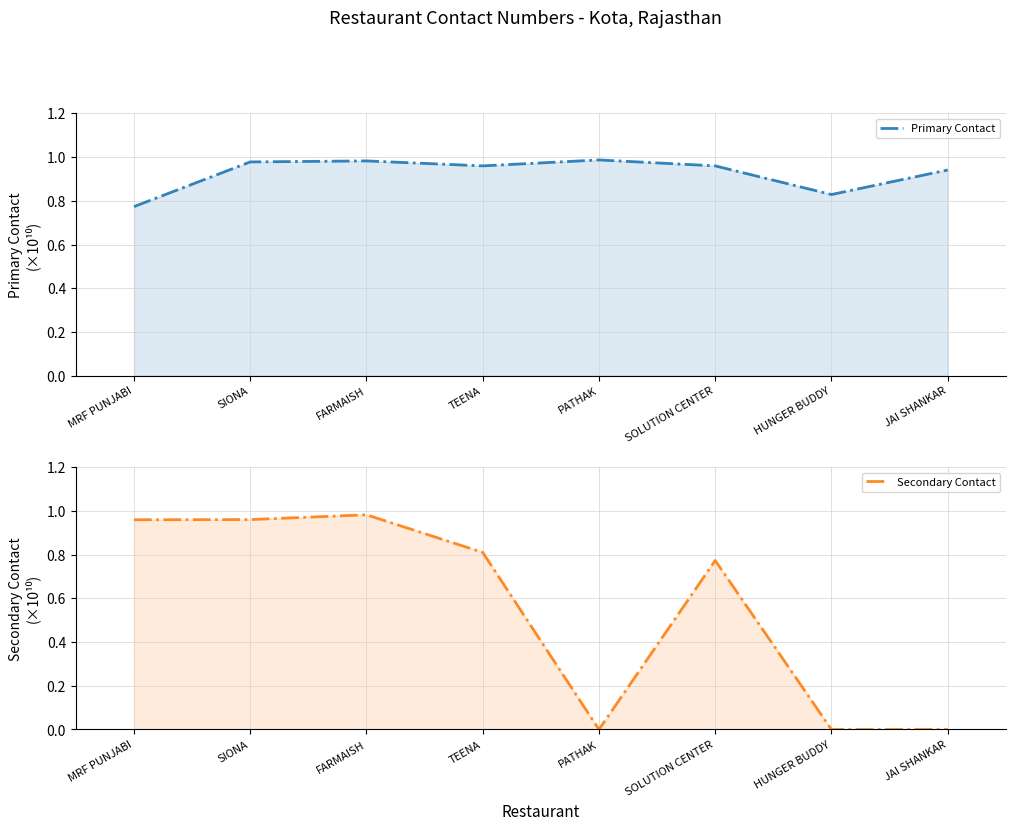

What is the spread (max minus min) of values at TEENA?

0.1